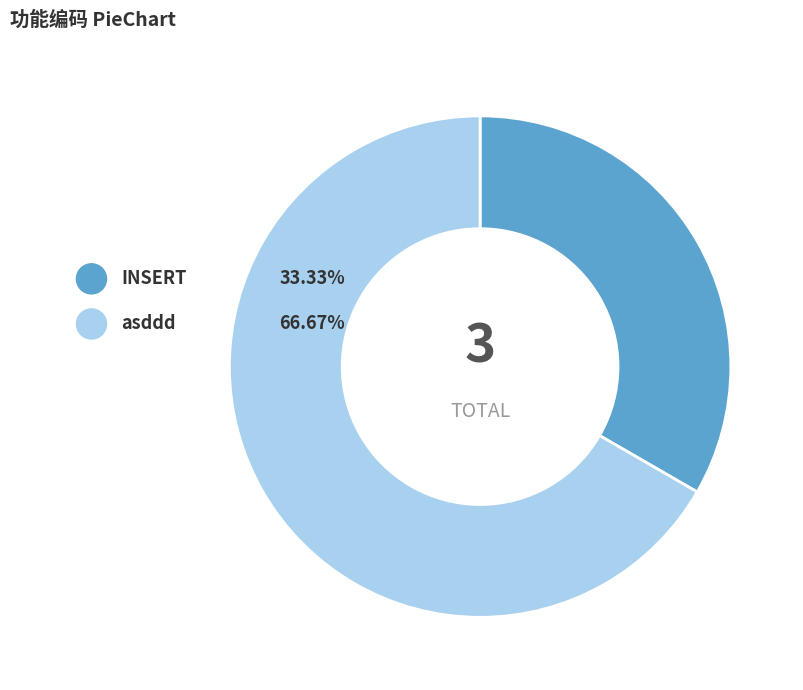

Does any single category account for the majority?

Yes